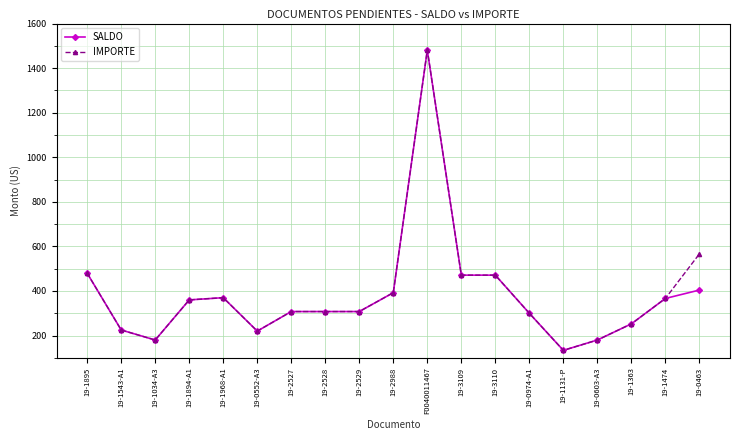

What is the label of the 14th point from the right?

19-0552-A3